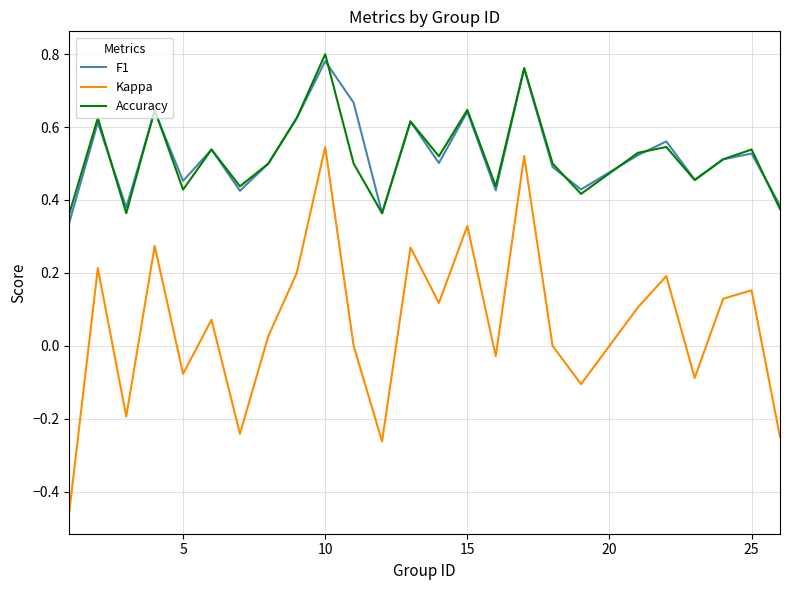

What is the difference between the maximum and minimum values in the Kappa series?

1.0